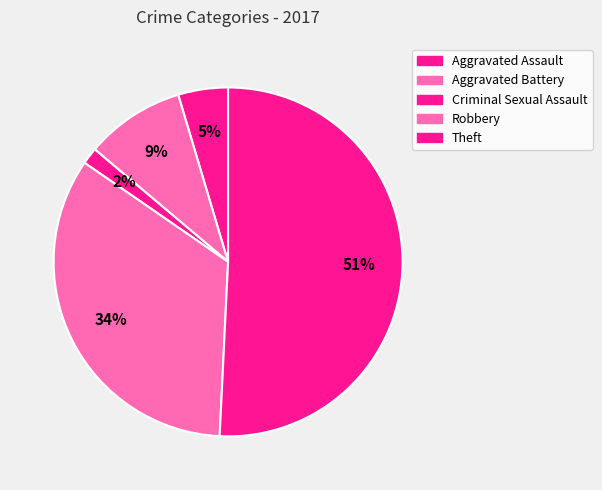

True or false: Criminal Sexual Assault accounts for 2% of the total.

True